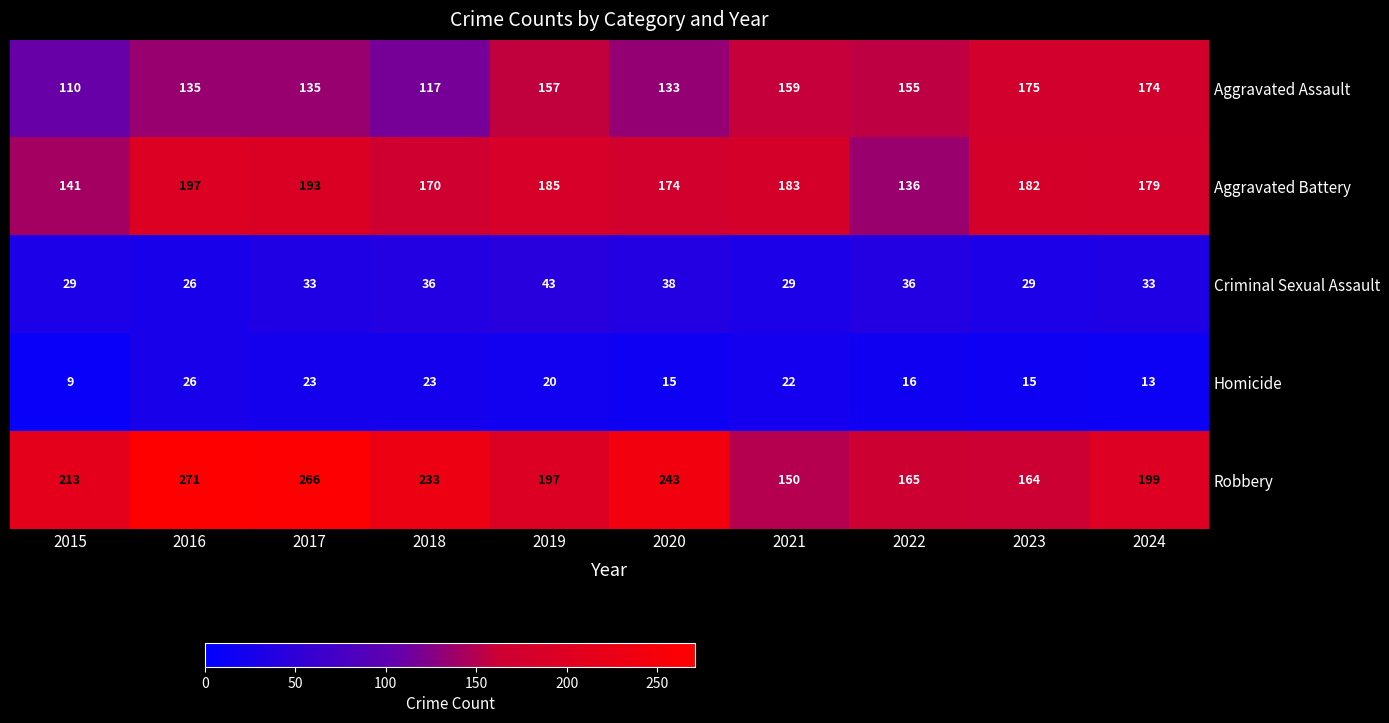

Is it true that Aggravated Assault equals 172 at 2018?

False